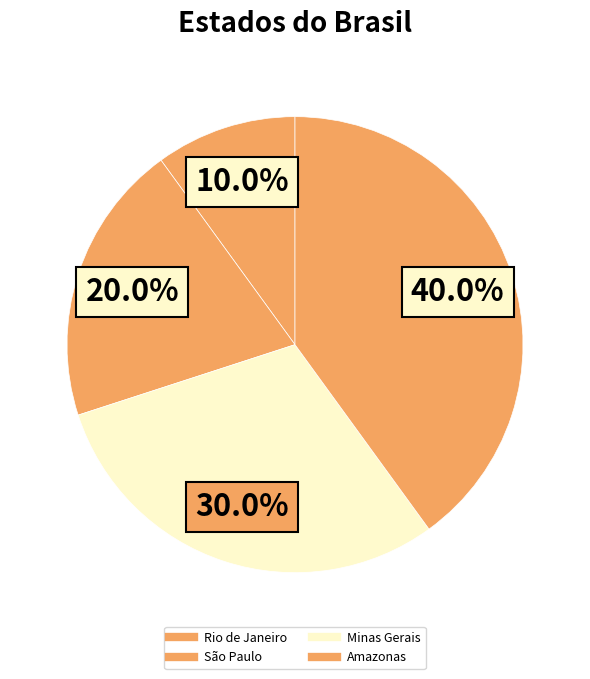

How many slices are in this pie chart?

4